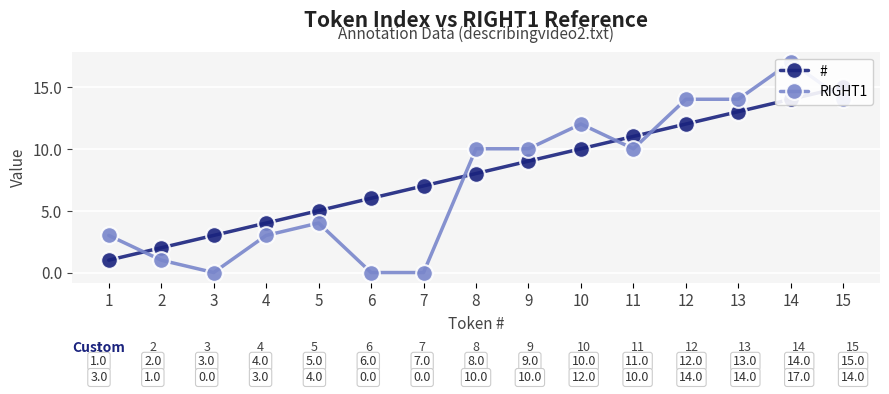

Which category has the lowest value across all series?

3